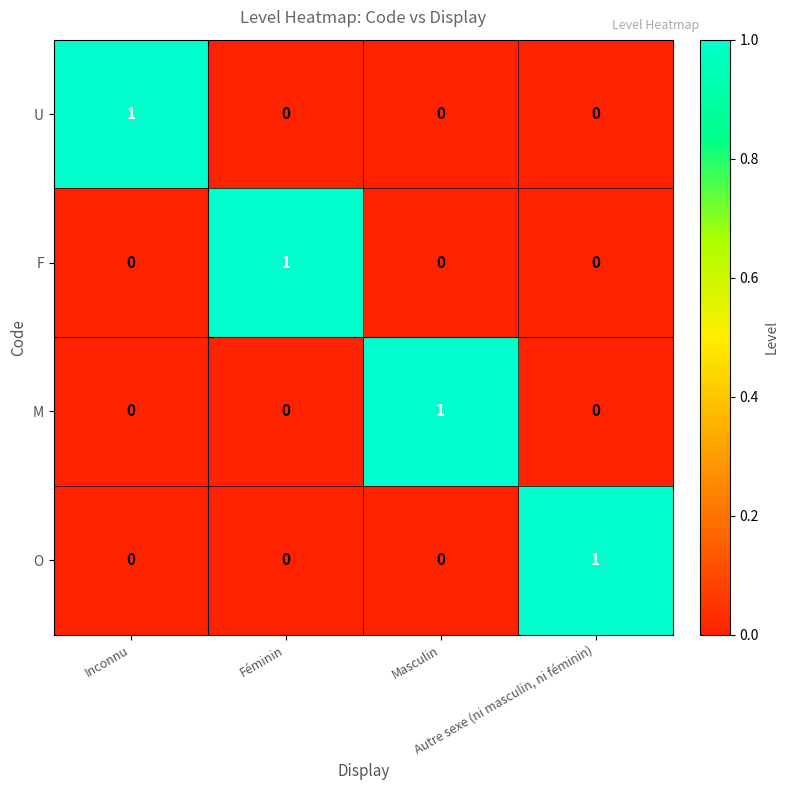

At how many categories does at least one series exceed 0?

4